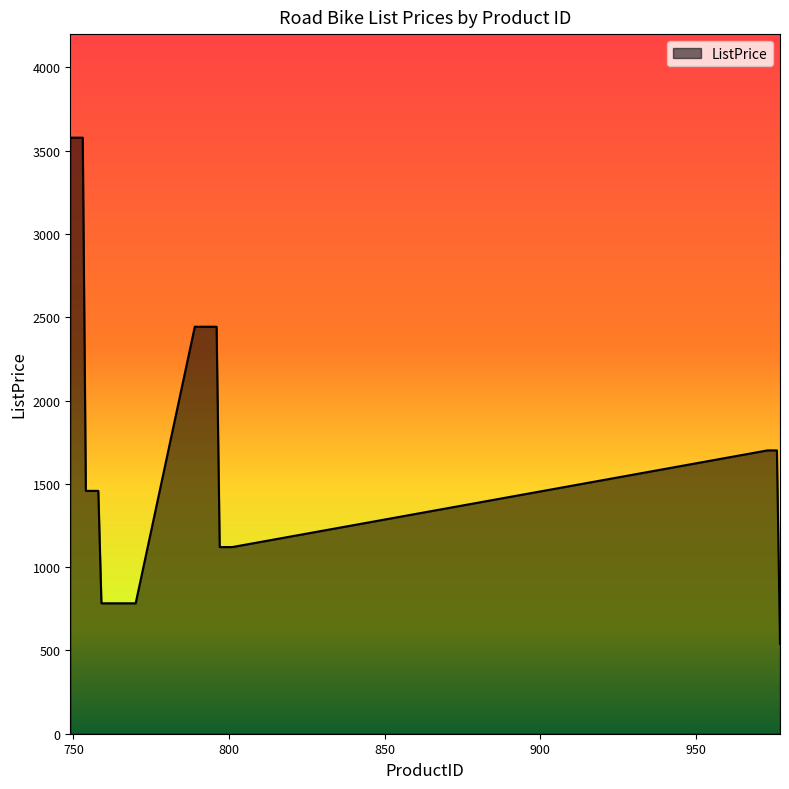

What is the minimum value shown in the chart?

540.0